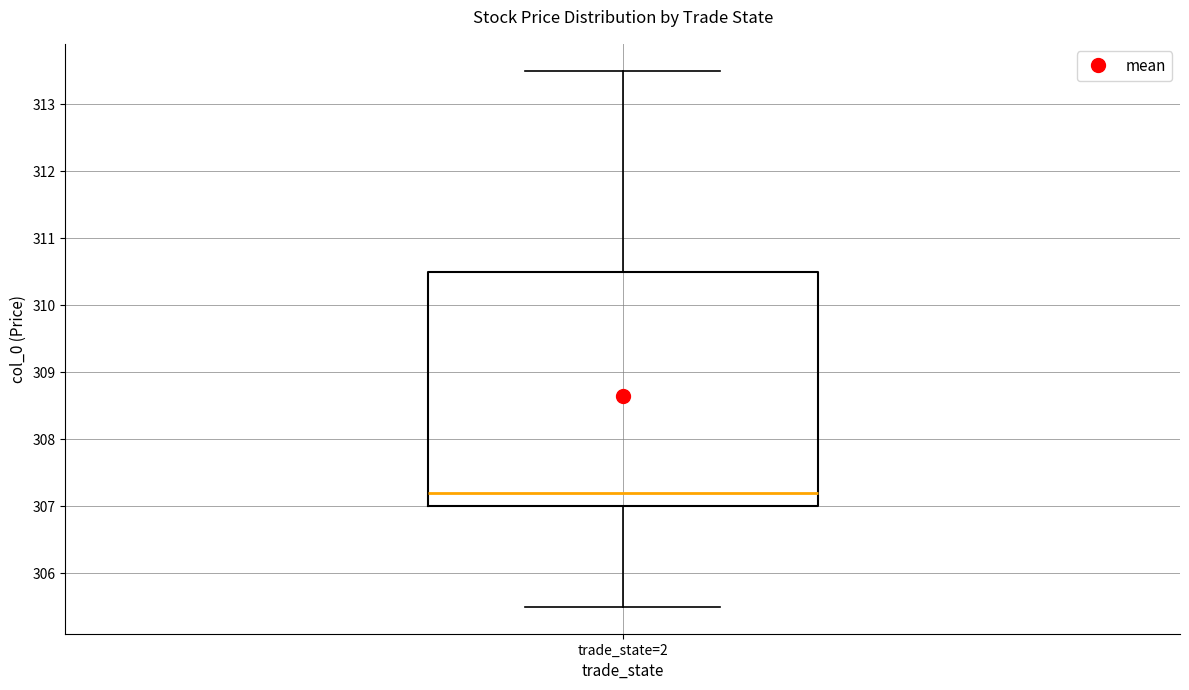

Transcribe this box plot: give where the median line is, the range the box spans, and where the two whiskers end, as read against the y-axis. The values are not printed on the chart, so give them approximately, as read against the axis.

median 307.2, box 307.0 to 310.5, whiskers 305.5 to 313.5